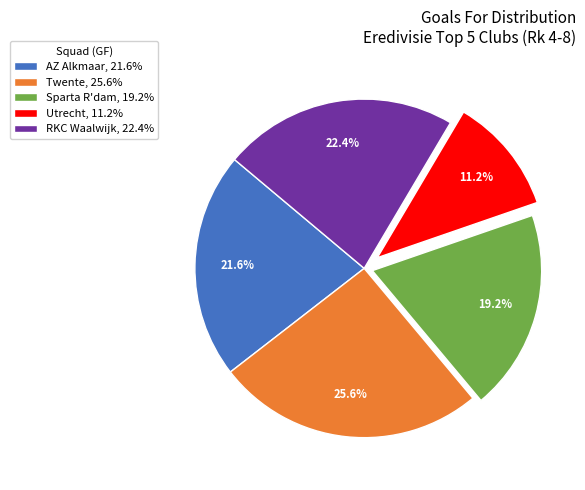

What is the total percentage of Twente and AZ Alkmaar?

47.2%